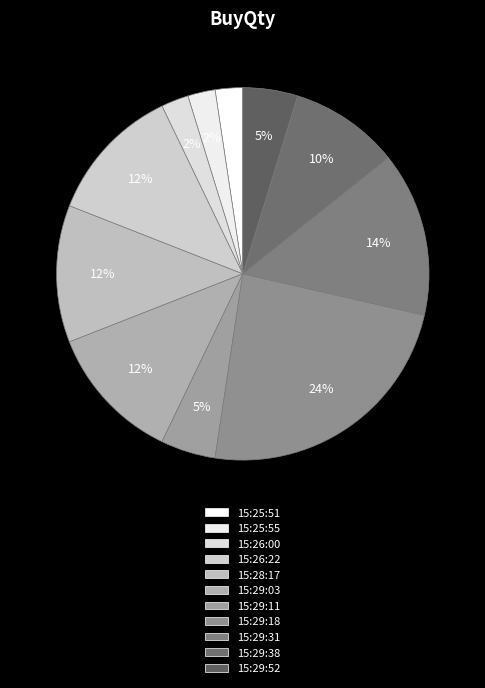

To the nearest percent, what is the difference between the 15:26:00 and 15:29:11 slice percentages?

2%